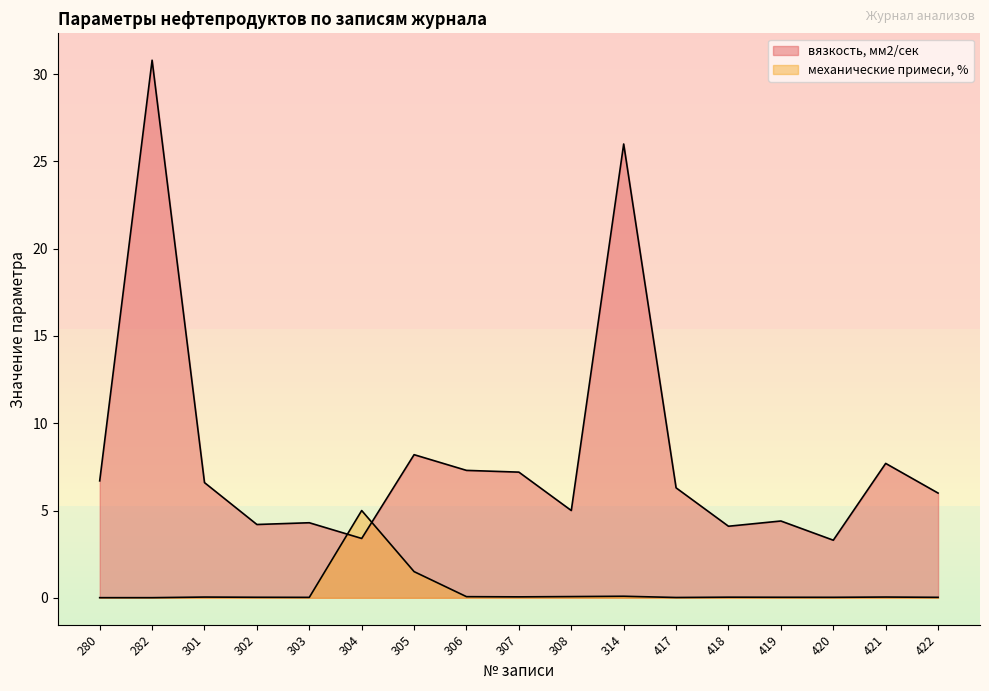

True or false: механические примеси, % has a value of 0.0 at 417.

True